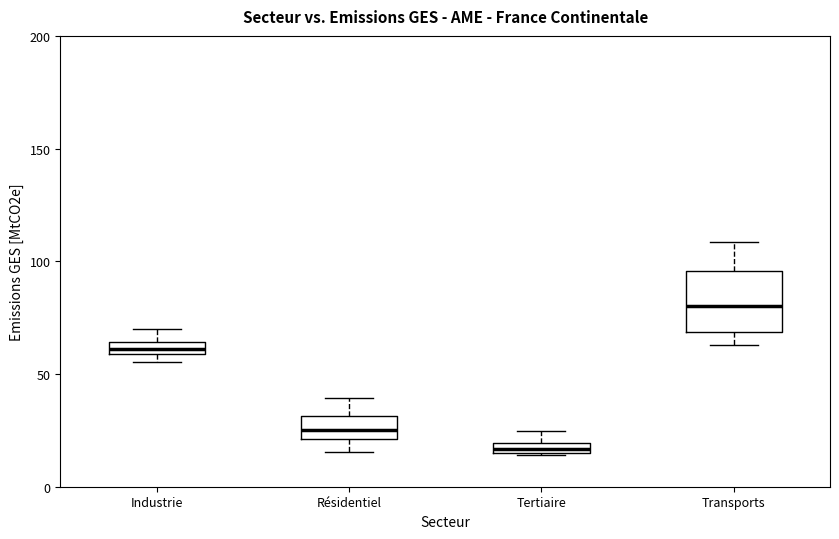

Which box's median line is the lowest?

Tertiaire